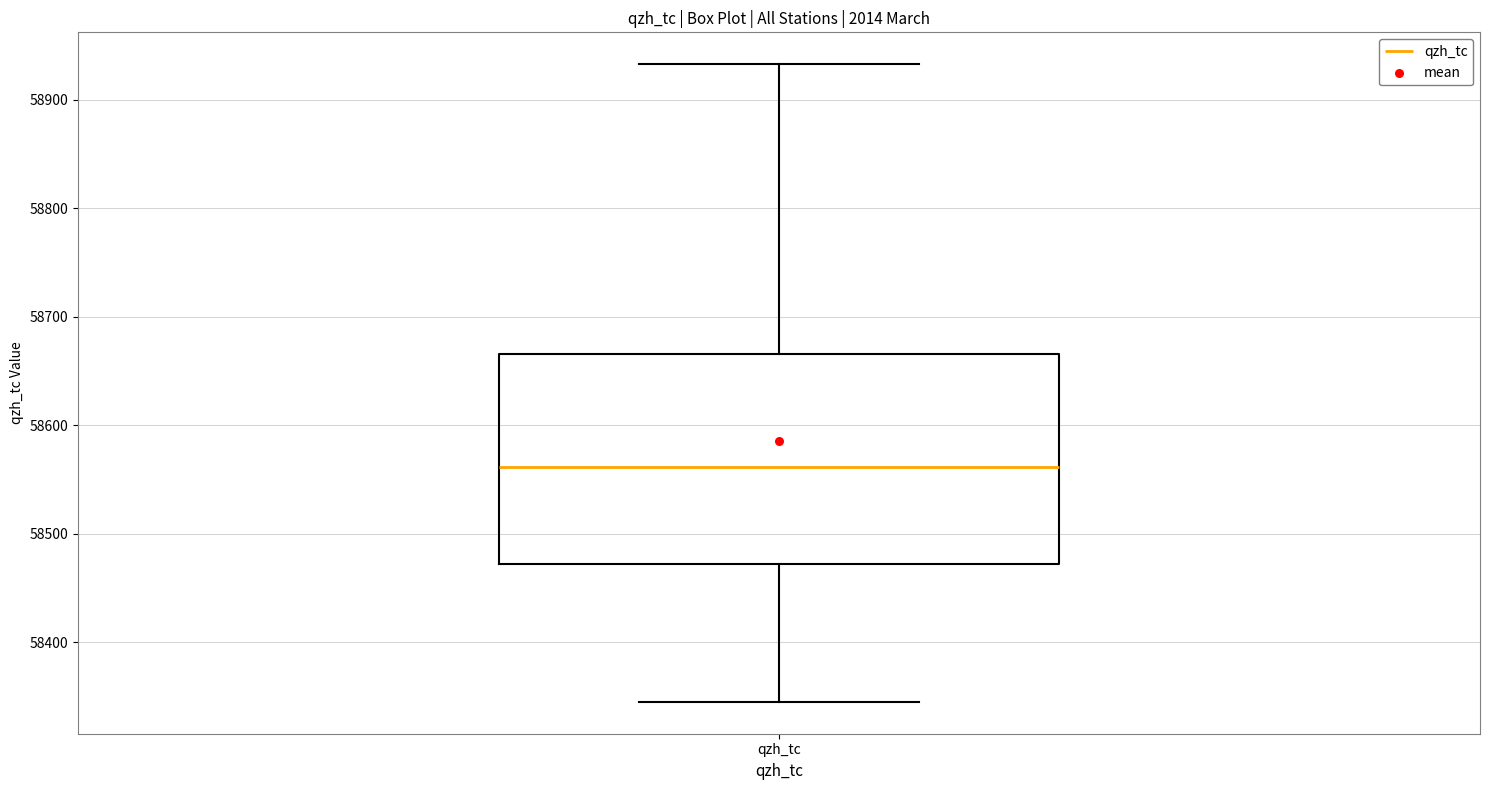

Read this box plot against the y-axis: the position of the median line, the range covered by the box, and the ends of both whiskers. The values are not printed on the chart, so give them approximately, as read against the axis.

median 58560, box 58470 to 58670, whiskers 58350 to 58930